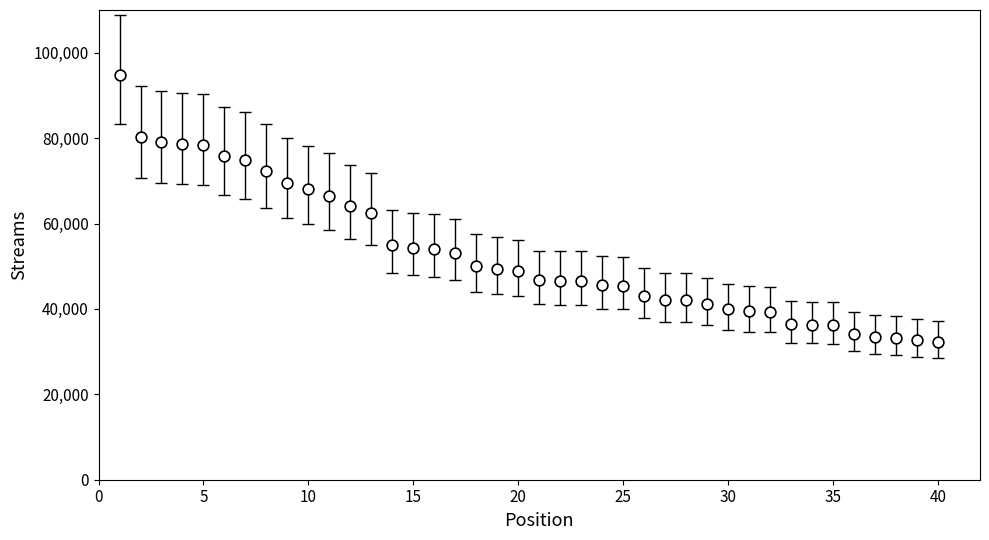

What is the range of Y values (max minus min)?

62405